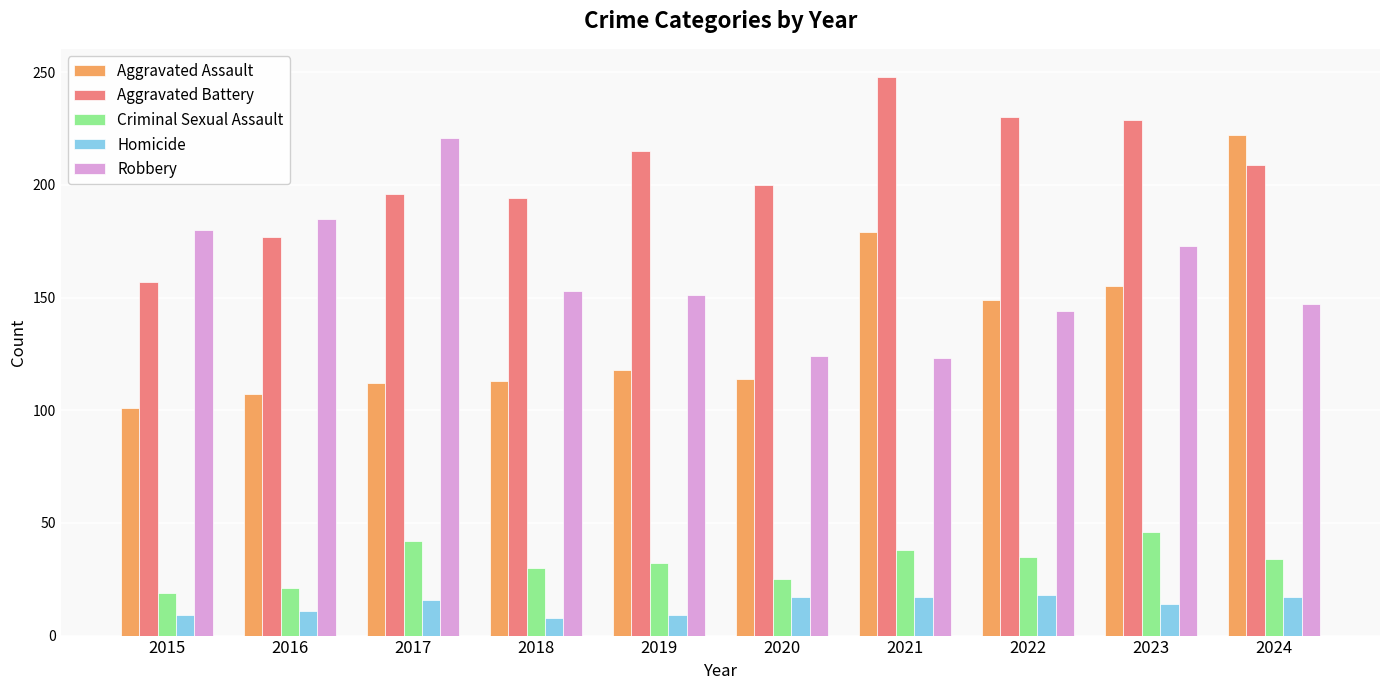

At which category is the sum across all series the highest?

2024